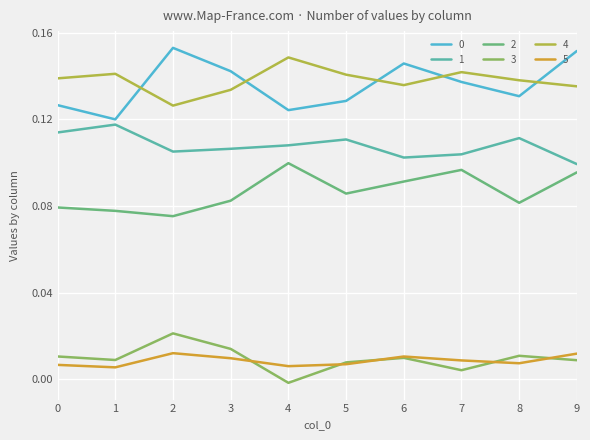

Count the number of categories in the chart.

10